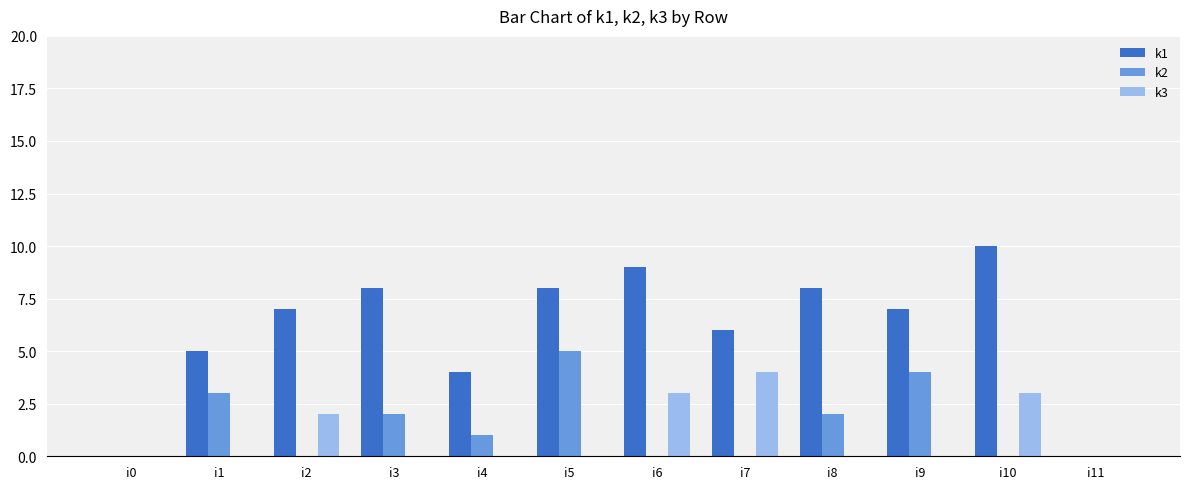

The value of k3 at i3 is -2. True or false?

False